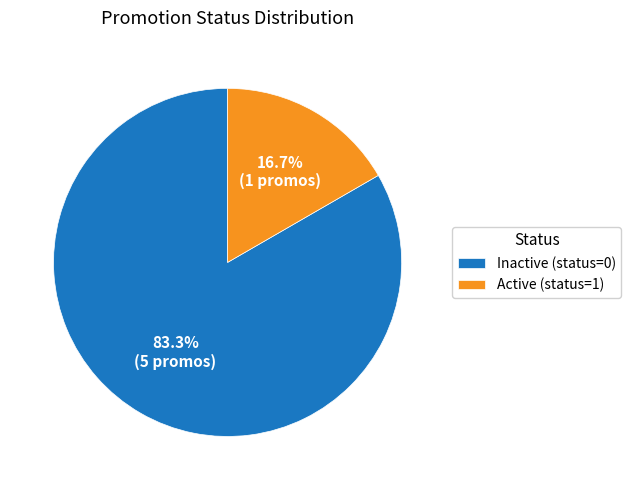

Rank the categories by value from highest to lowest.

Inactive (status=0), Active (status=1)